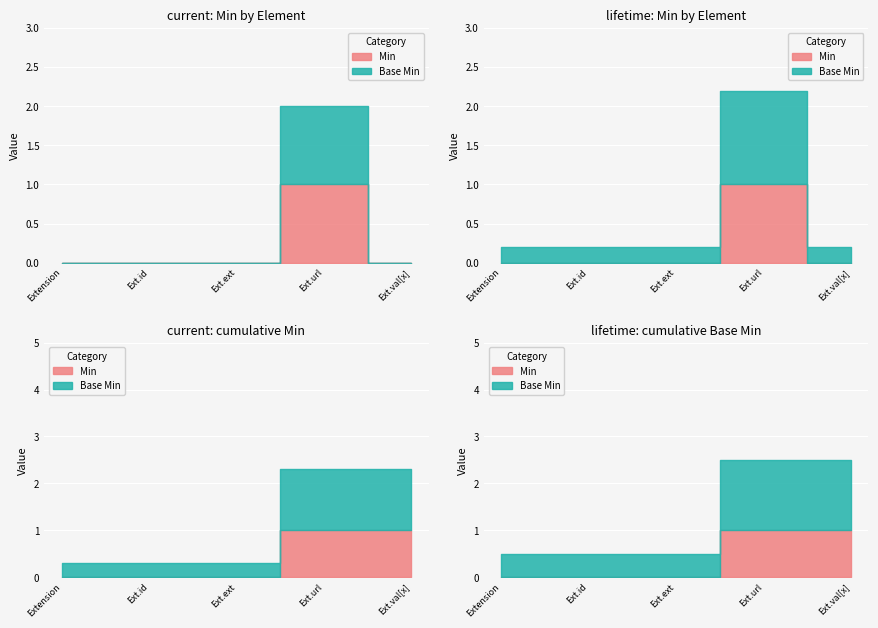

True or false: Base Min has a value of 1 at Extension.url.

True